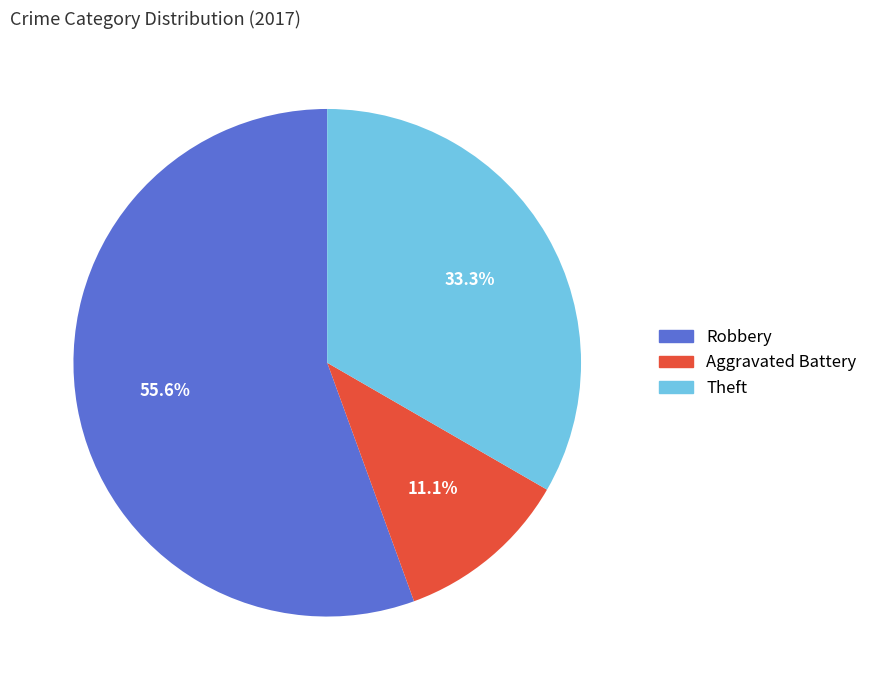

Approximately how many times larger is the value at Aggravated Battery compared to Theft?

0.3